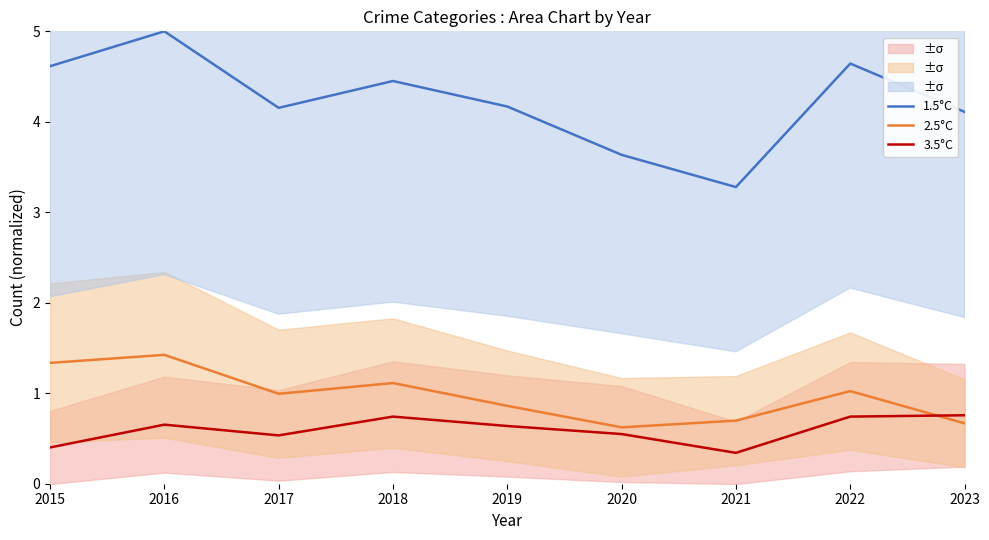

True or false: 3.5°C and 1.5°C intersect in this chart.

False